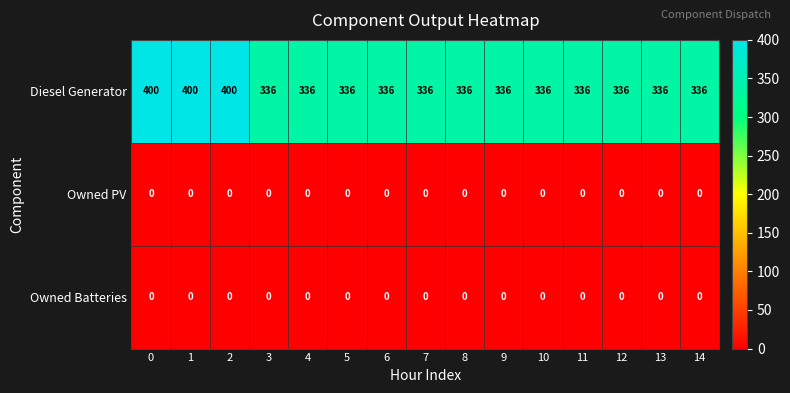

True or false: Owned Batteries has a value of 0 at 9.

True